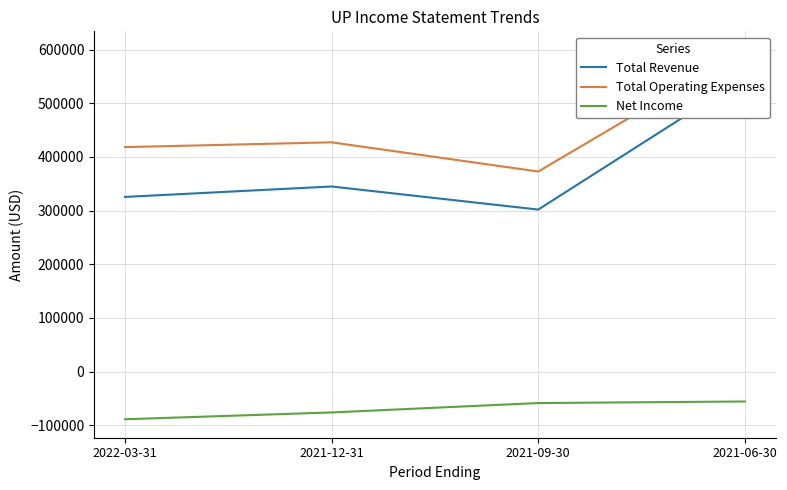

Which has a higher value, 2022-03-31 or 2021-09-30?

2022-03-31